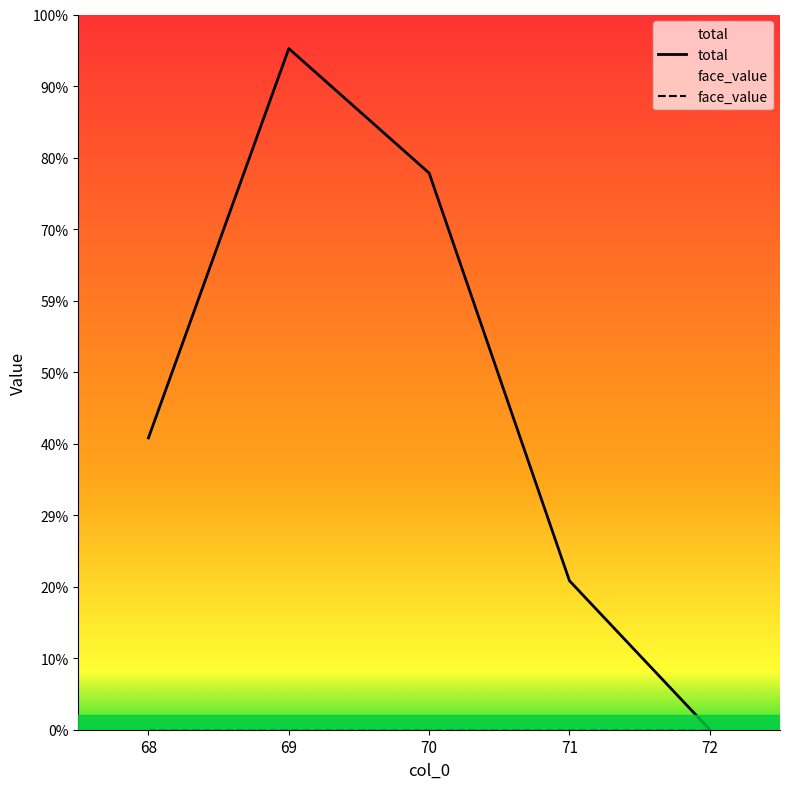

Reading left to right, transcribe all the data shown in this chart.

68=11600000	69=27076760	70=22127450	71=5920000	72=300